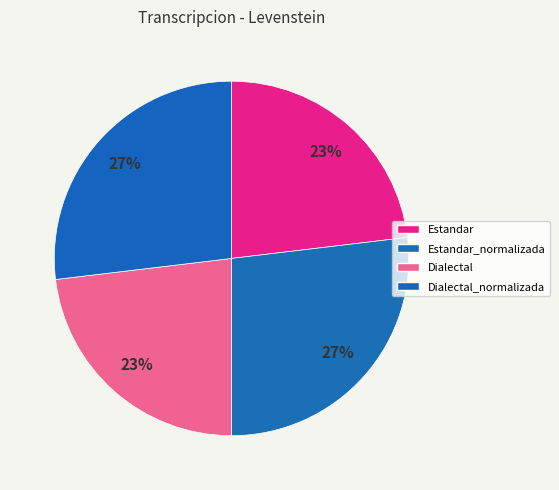

True or false: Estandar accounts for 33% of the total.

False